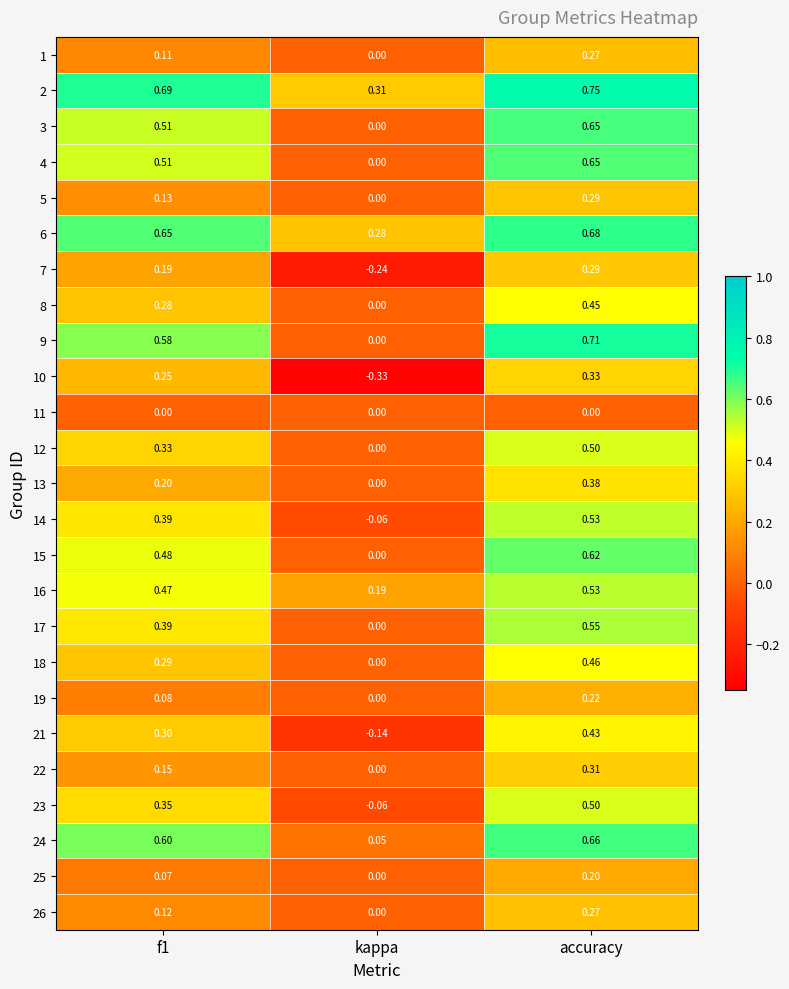

Which series has the largest total across all categories?

2